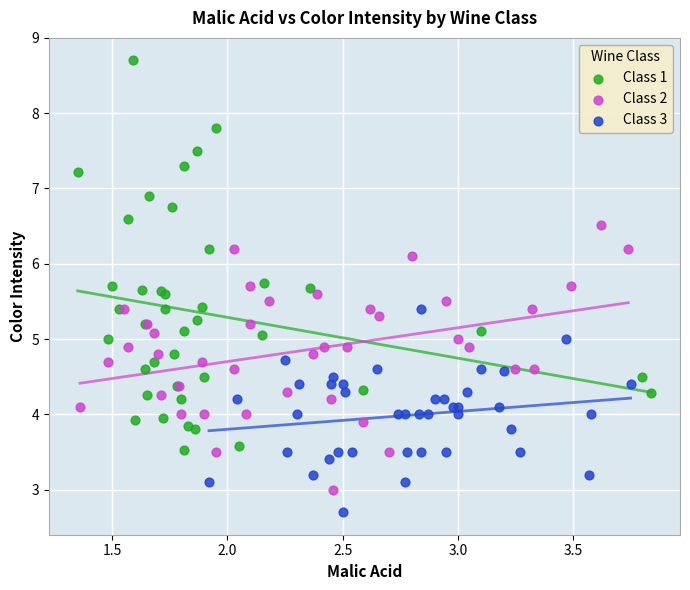

Which series contains the highest Y value?

Class 1